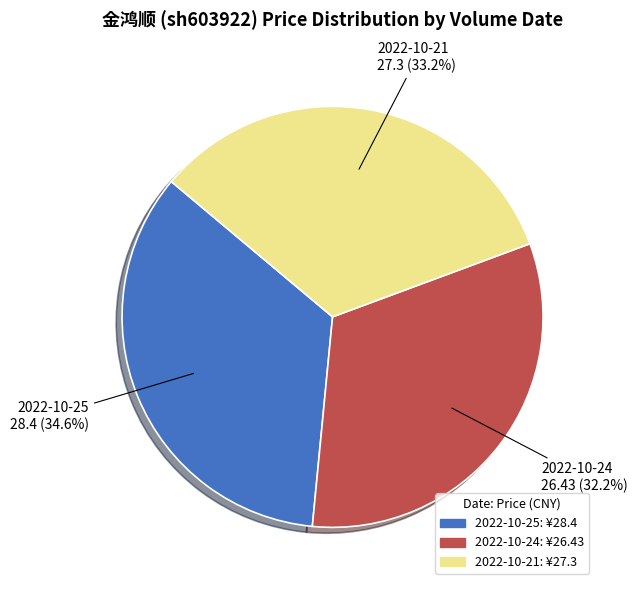

To the nearest percent, what is the average slice percentage?

33%